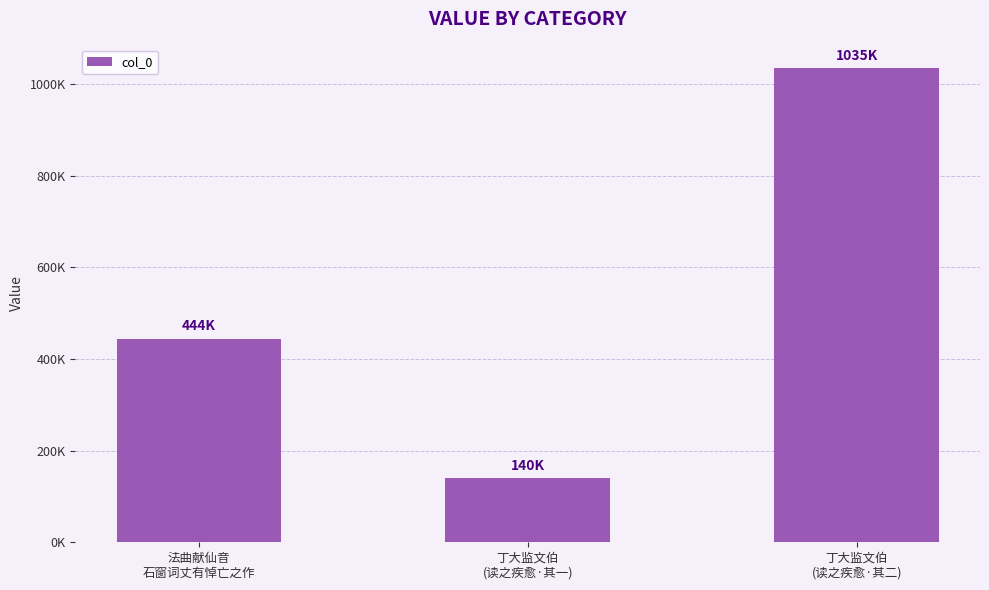

What is the average value?

539765